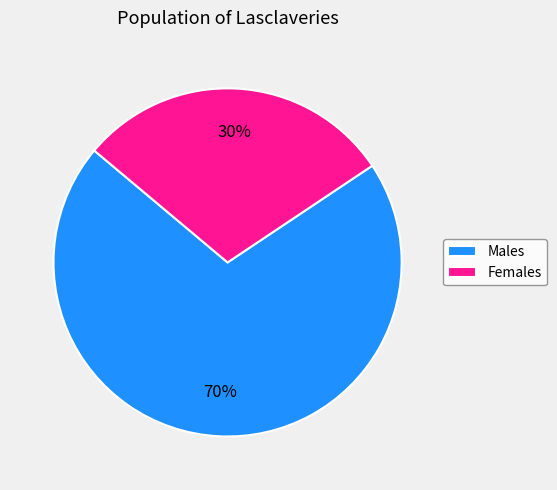

Between Females and Males, which is larger?

Males